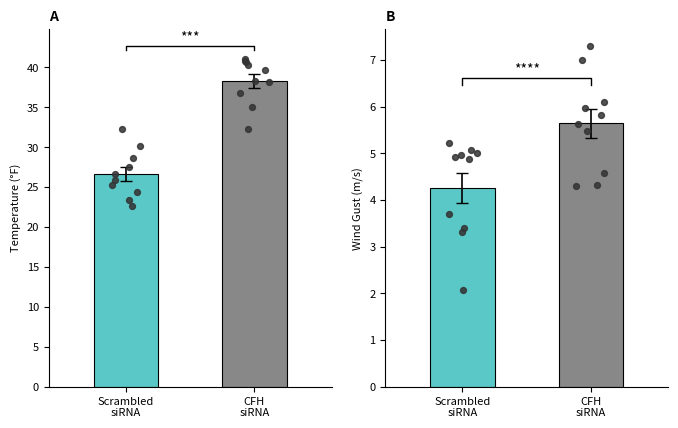

Which series contains the highest Y value?

temperature